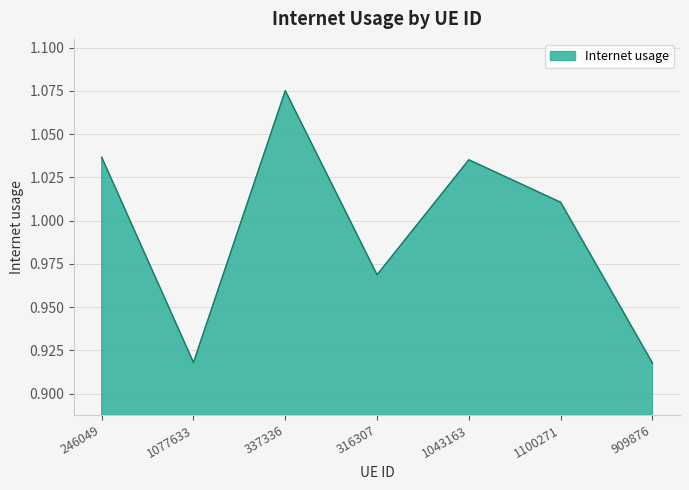

How many values exceed 1?

4